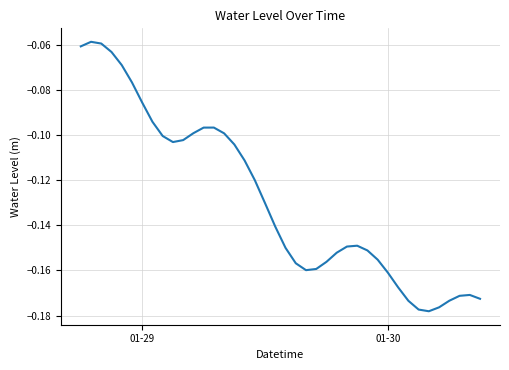

True or false: the data shows -0.1 at 01-30.

False